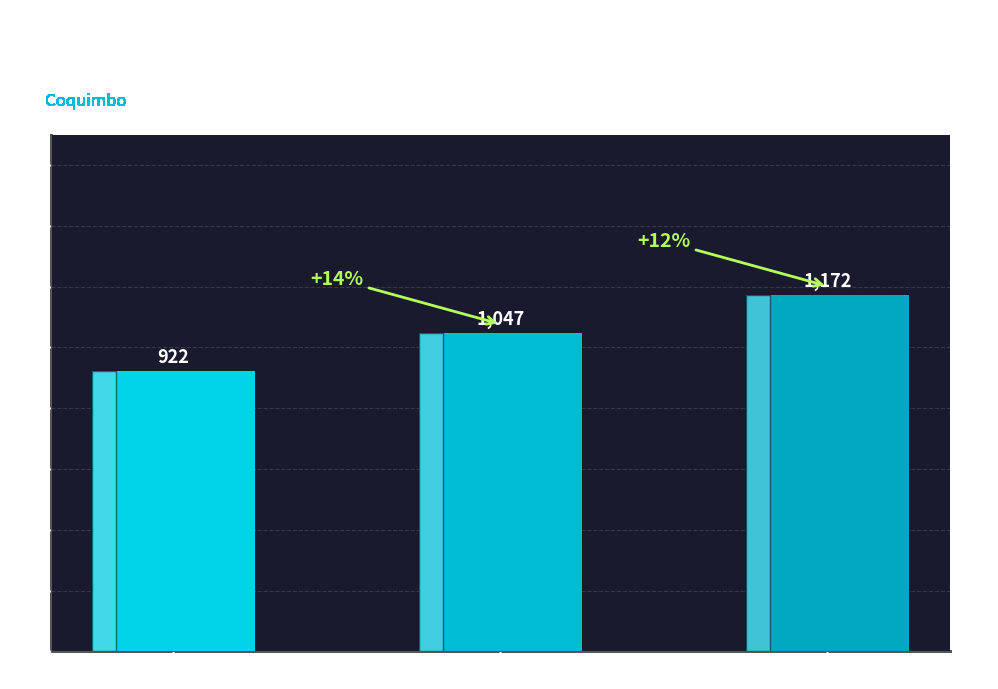

Reading left to right, extract all data points from this chart.

922	1047	1172